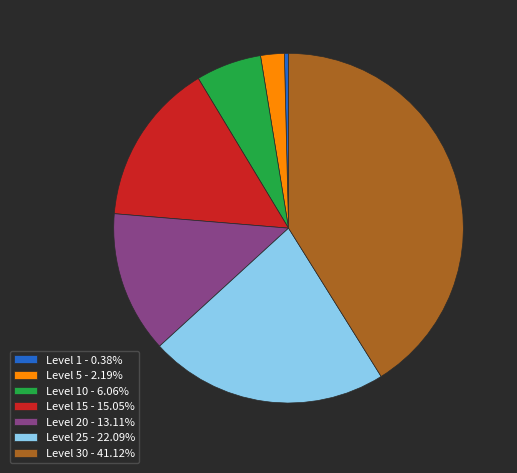

Is there any slice that represents more than half of the pie?

No